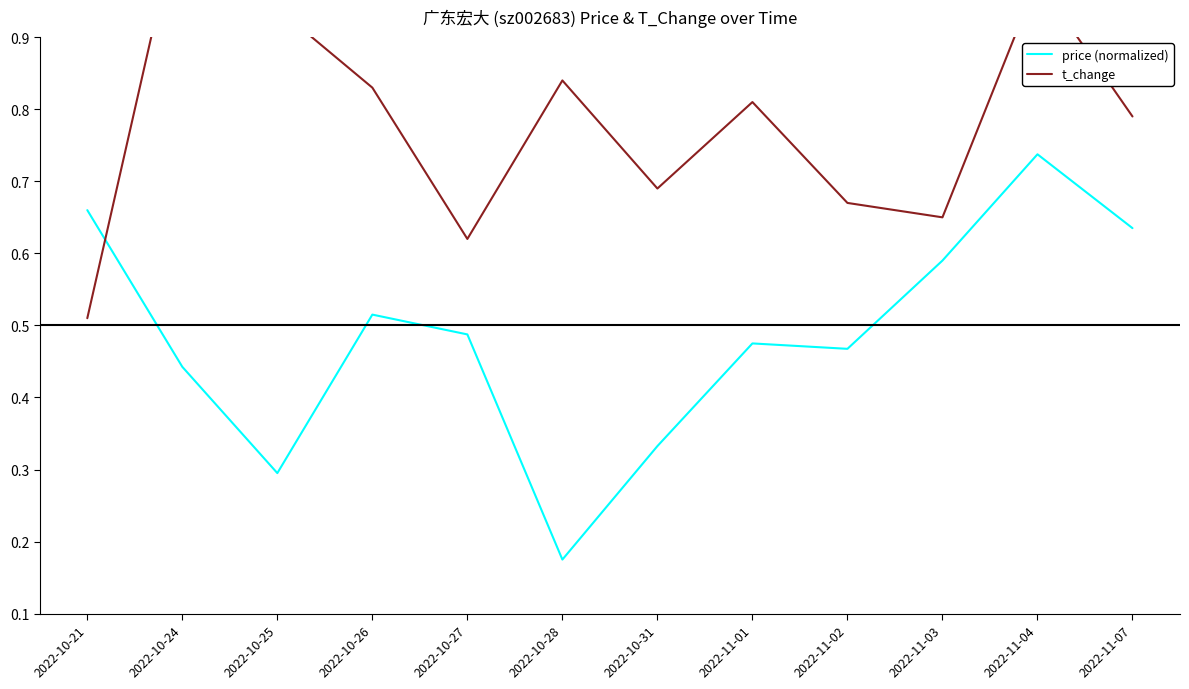

Which series ends up on top after the final intersection of price (normalized) and t_change?

t_change